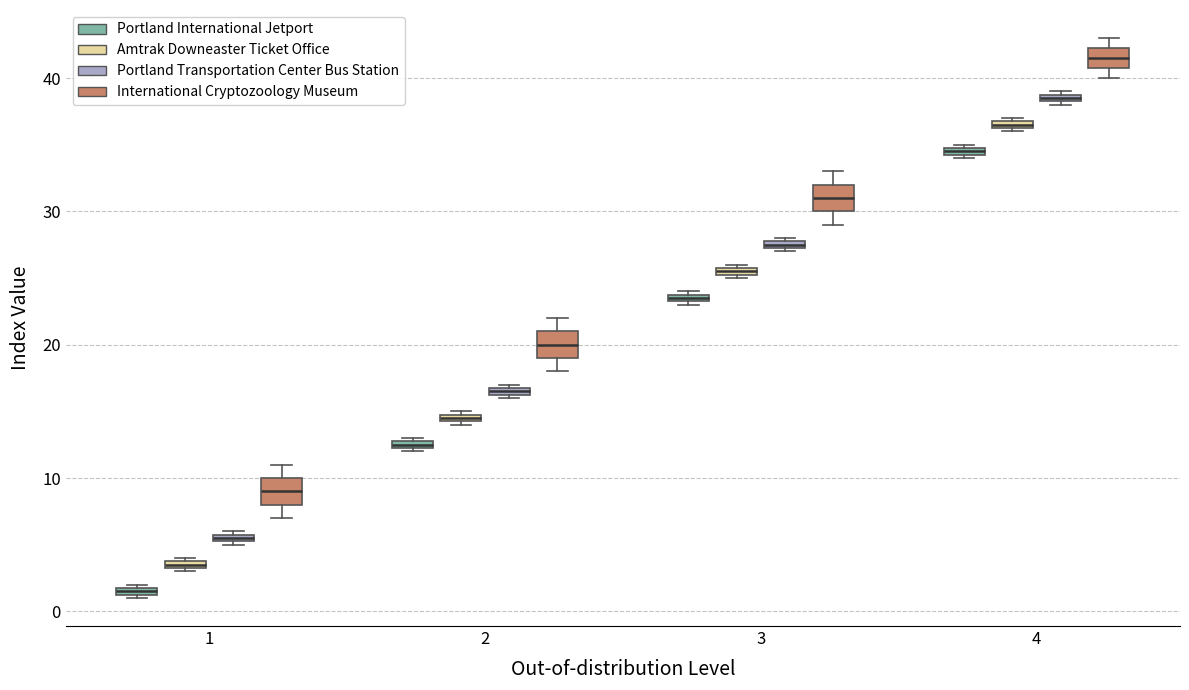

Where is the upper edge of the box for 1 (Portland International Jetport) on the y-axis? The values are not printed on the chart, so give them approximately, as read against the axis.

2